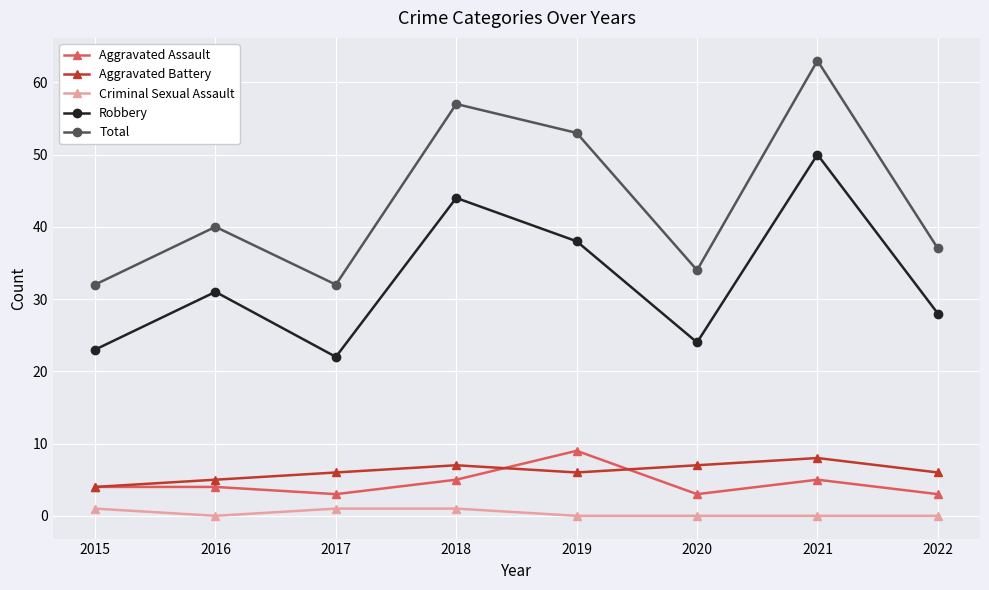

How many lines are shown in the chart?

5